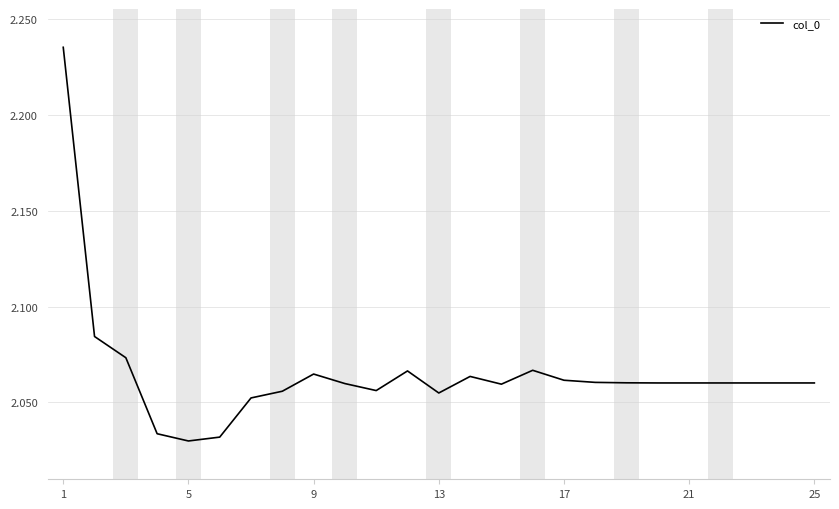

Does the chart have visible grid lines?

Yes